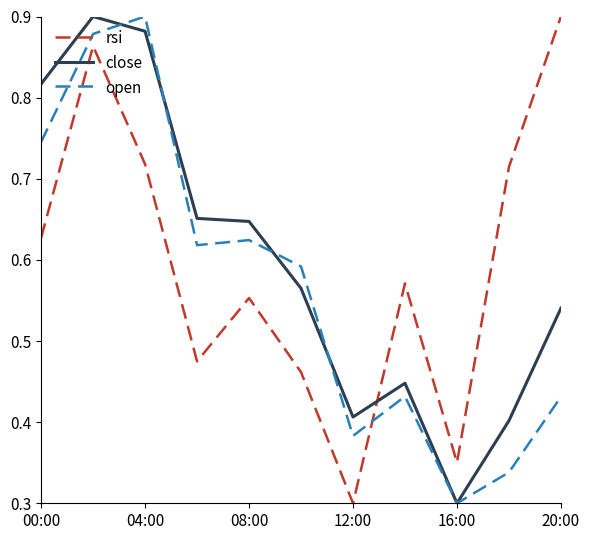

At how many categories does at least one series exceed 0?

11